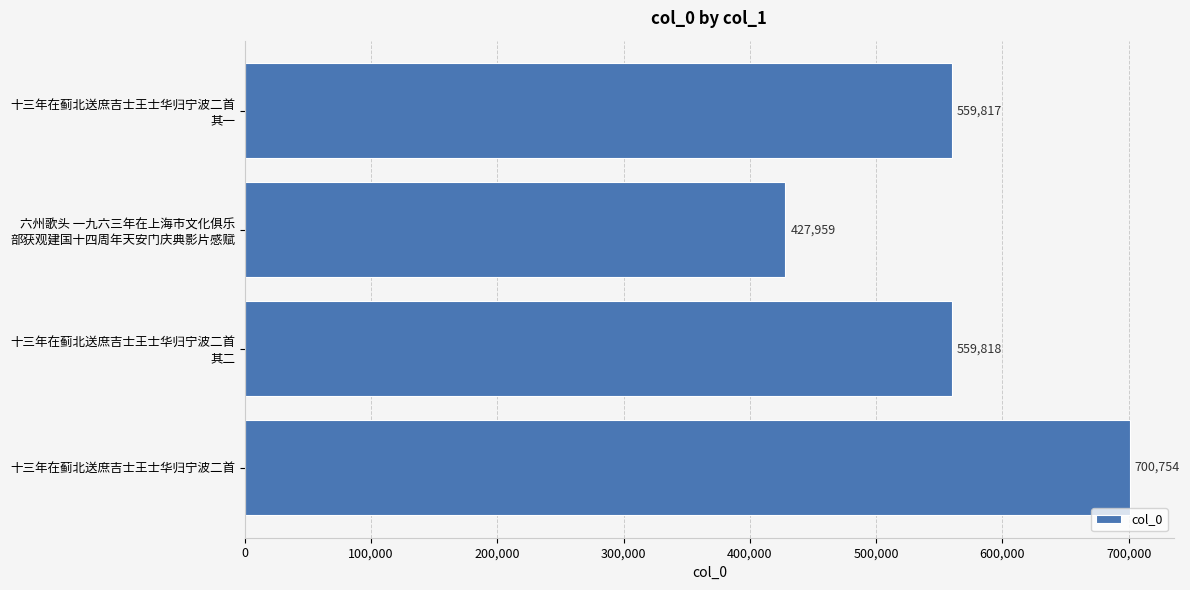

Reading bottom to top, extract all data points from this chart.

700754	559818	427959	559817